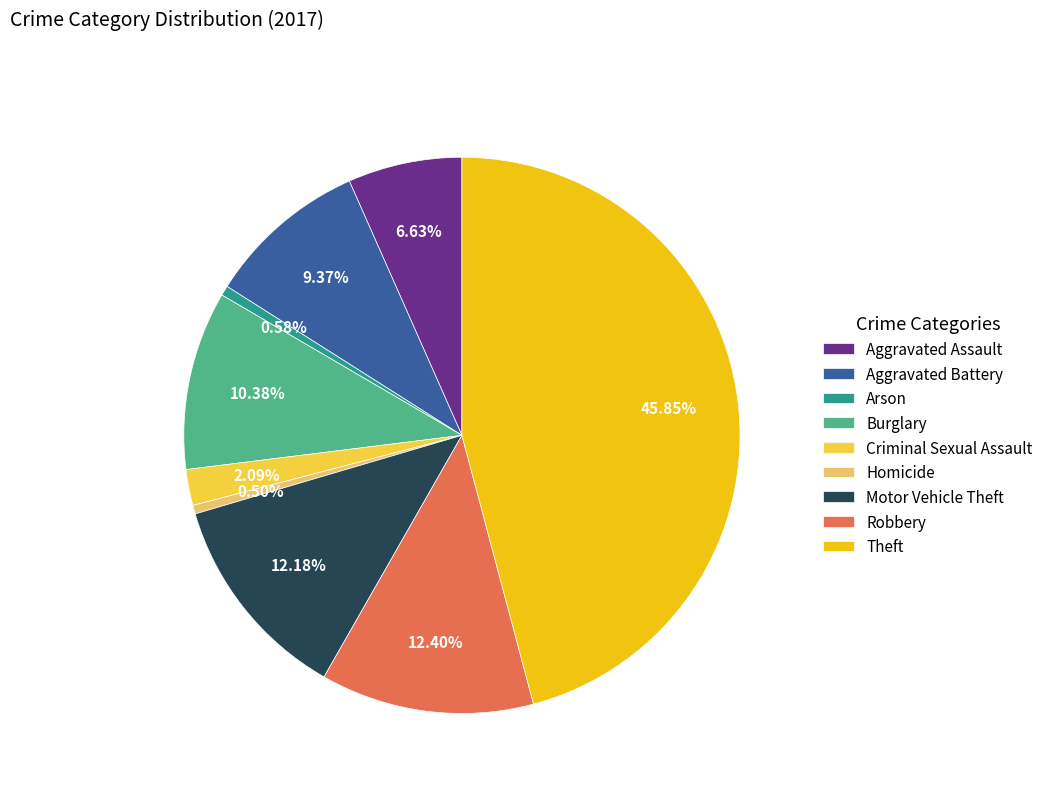

Is there a majority slice in this chart?

No